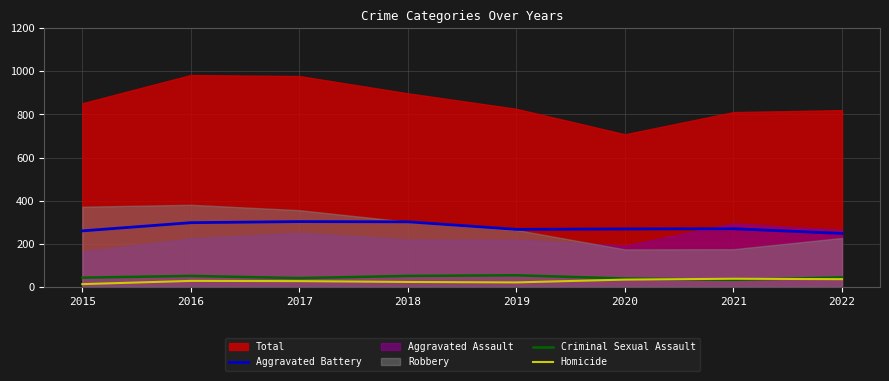

True or false: Aggravated Battery and Homicide intersect in this chart.

False